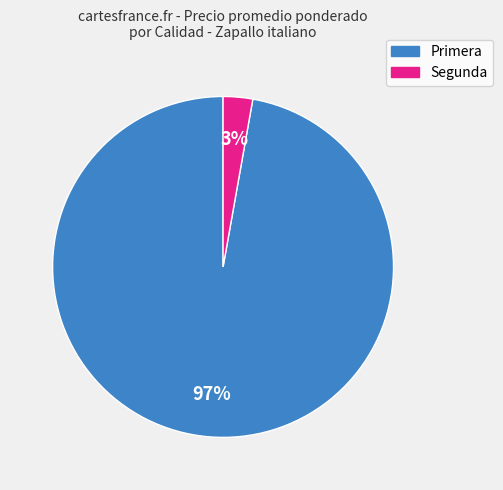

Between Primera and Segunda, which is larger?

Primera